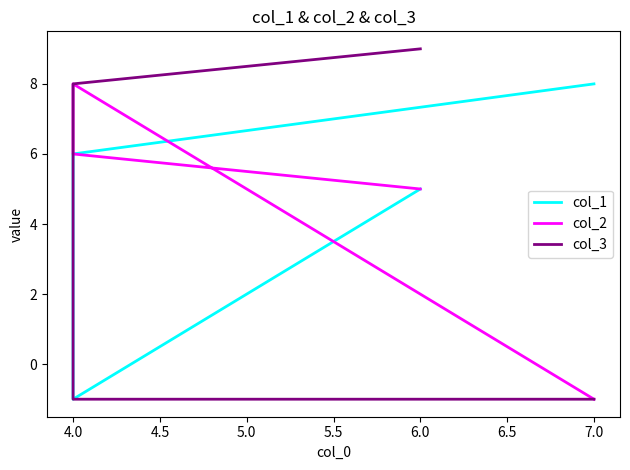

At how many categories does at least one series exceed 0?

4